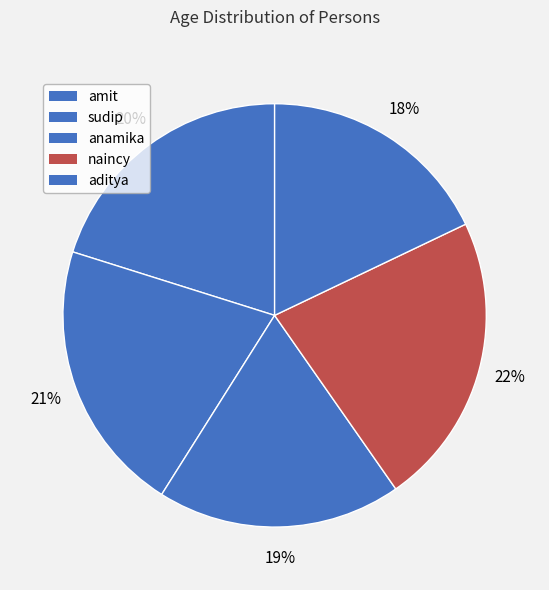

What is the change in value from sudip to naincy?

+2